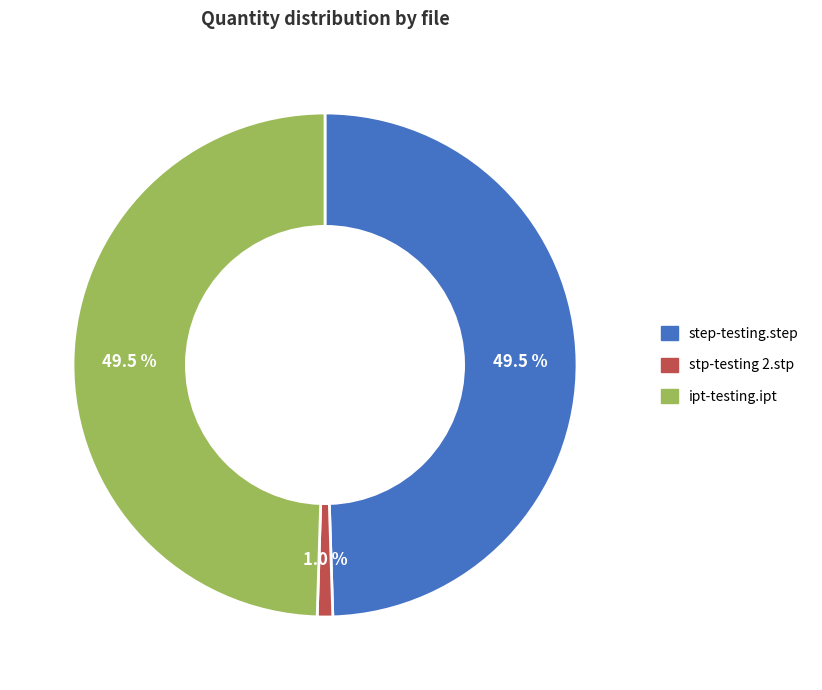

Count the number of slices in the pie.

3